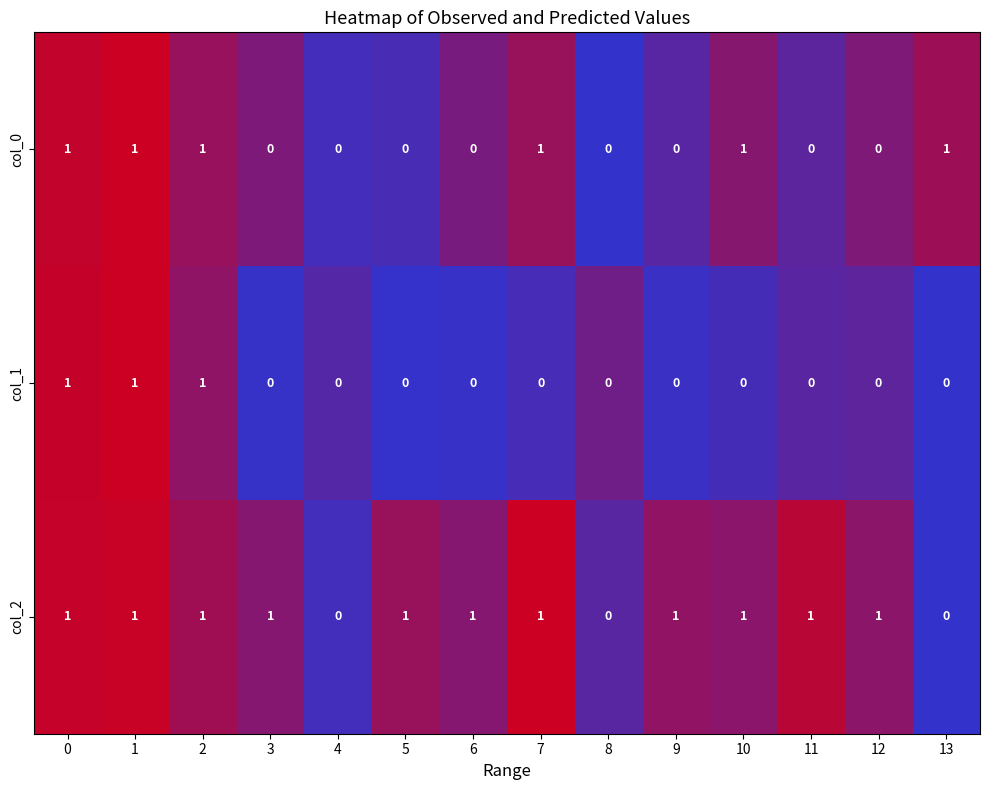

How many values in the col_2 series are below 1?

3